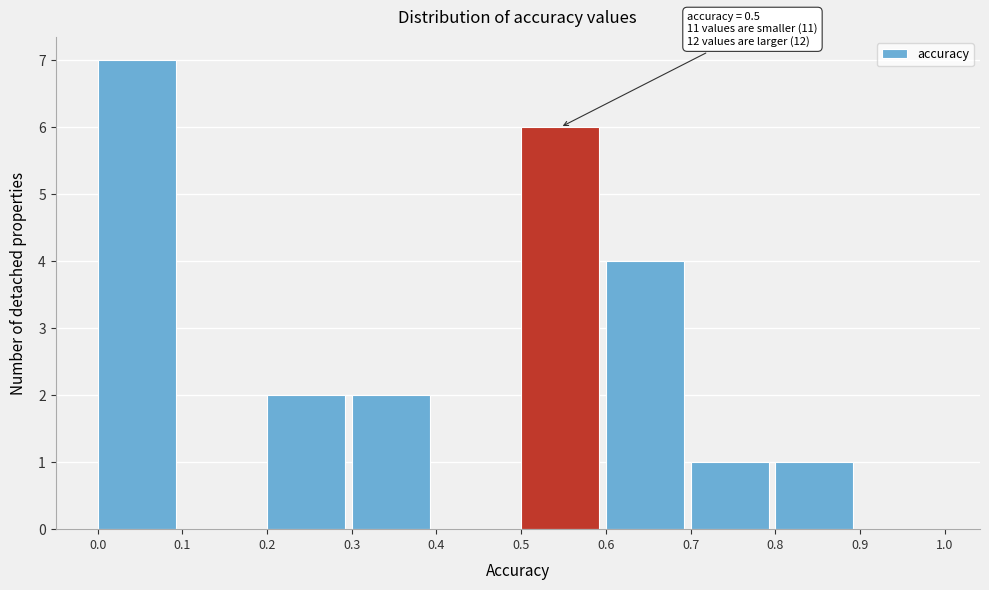

Over which range of the x-axis is the bar tallest?

0.0 to 0.1